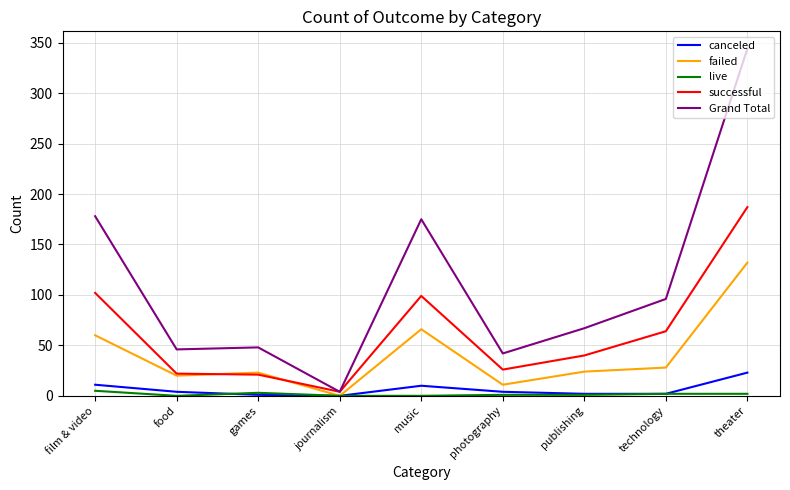

What are all the series names shown in the legend?

canceled, failed, live, successful, Grand Total